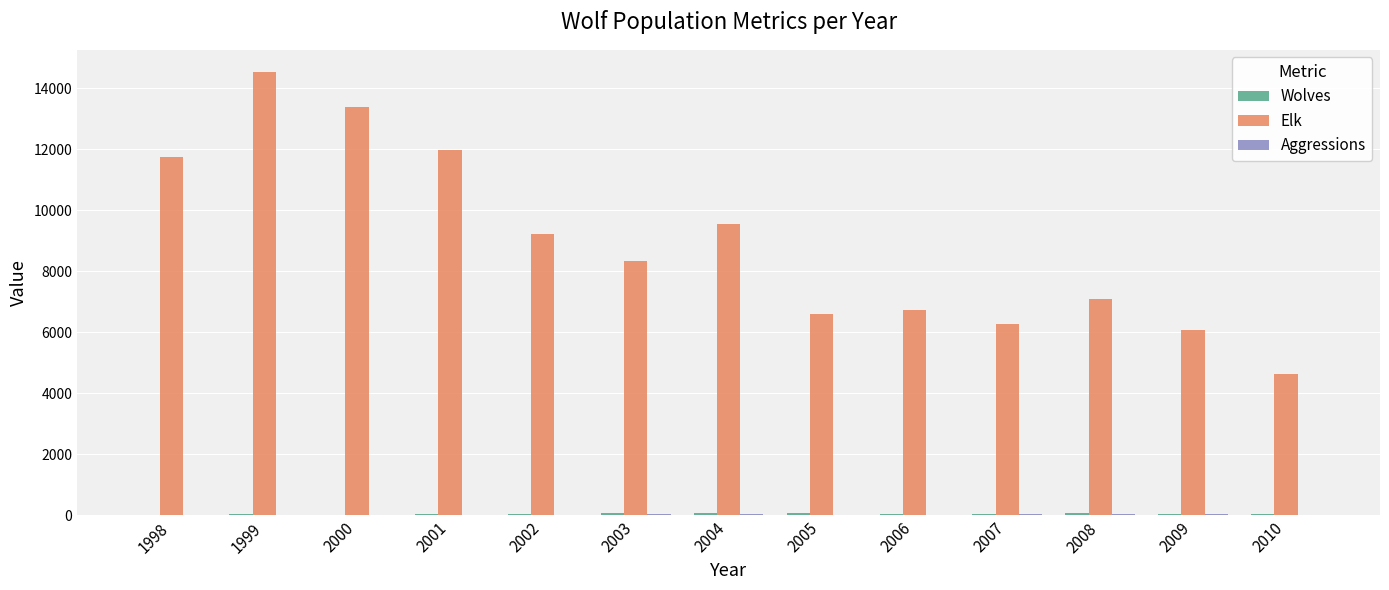

Which series has the widest spread of values?

Elk